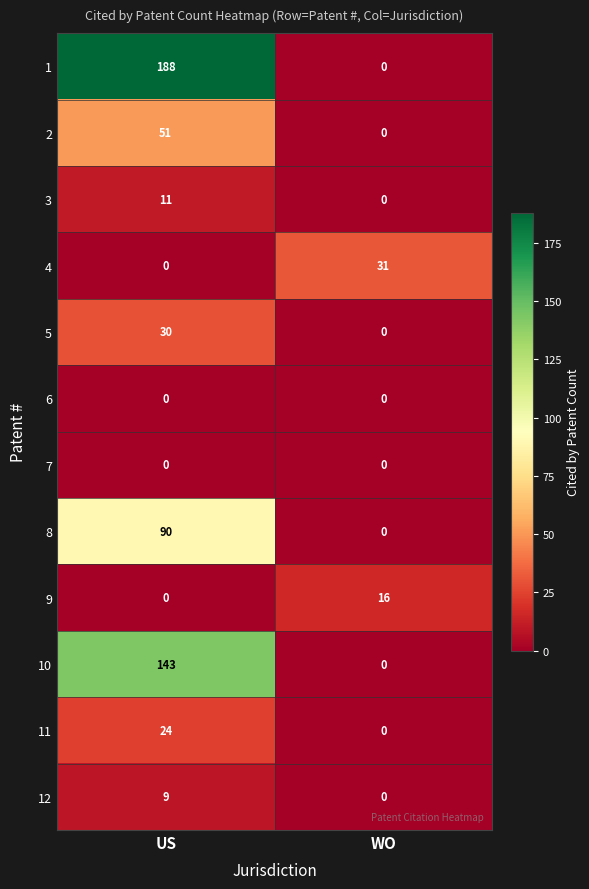

How many positive values does the 8 series have?

1